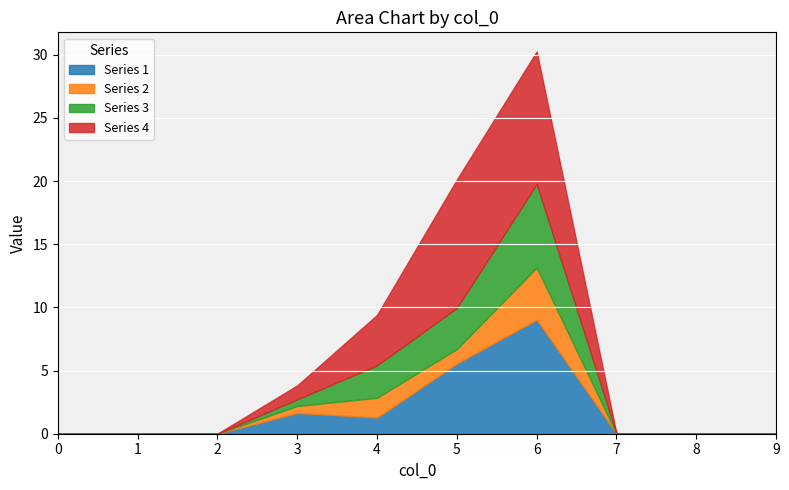

The value of 2 at 6 is 4.1. True or false?

True